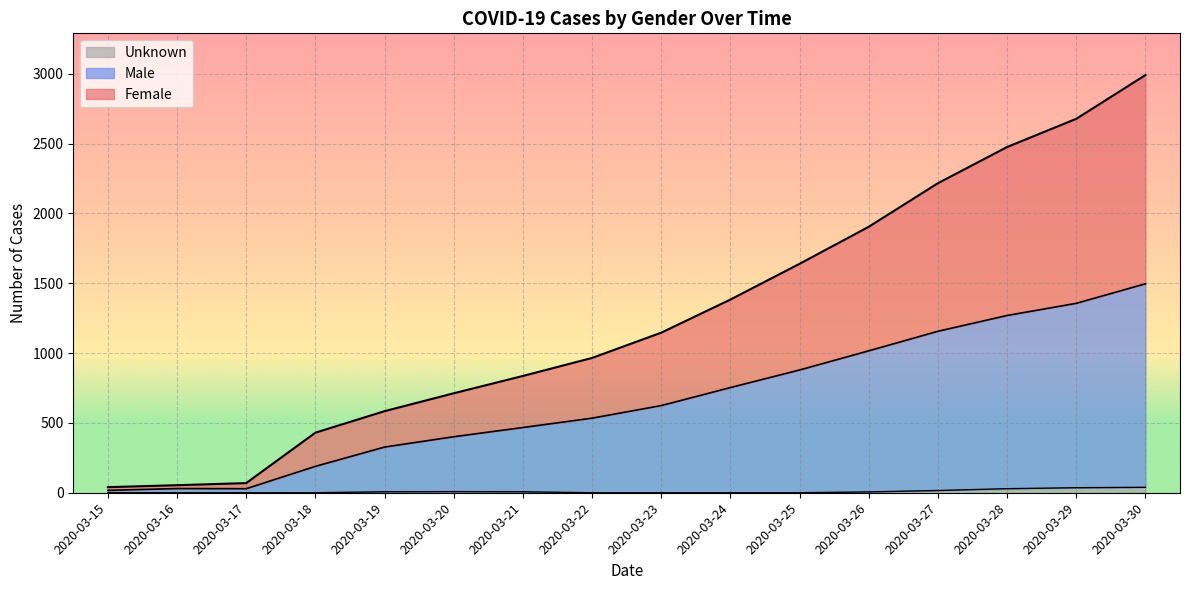

At which category is the sum across all series the highest?

2020-03-30